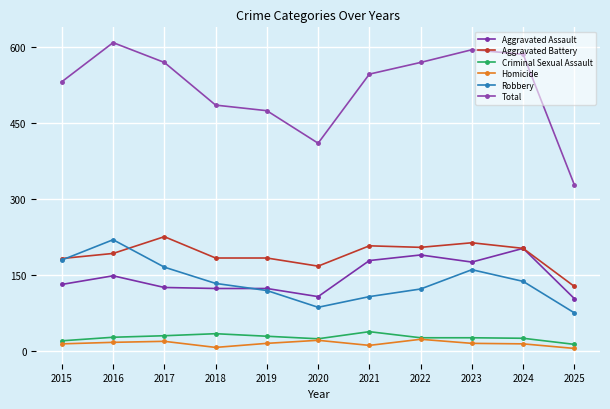

What is the sum of the Aggravated Battery values at 2021 and 2024?

411